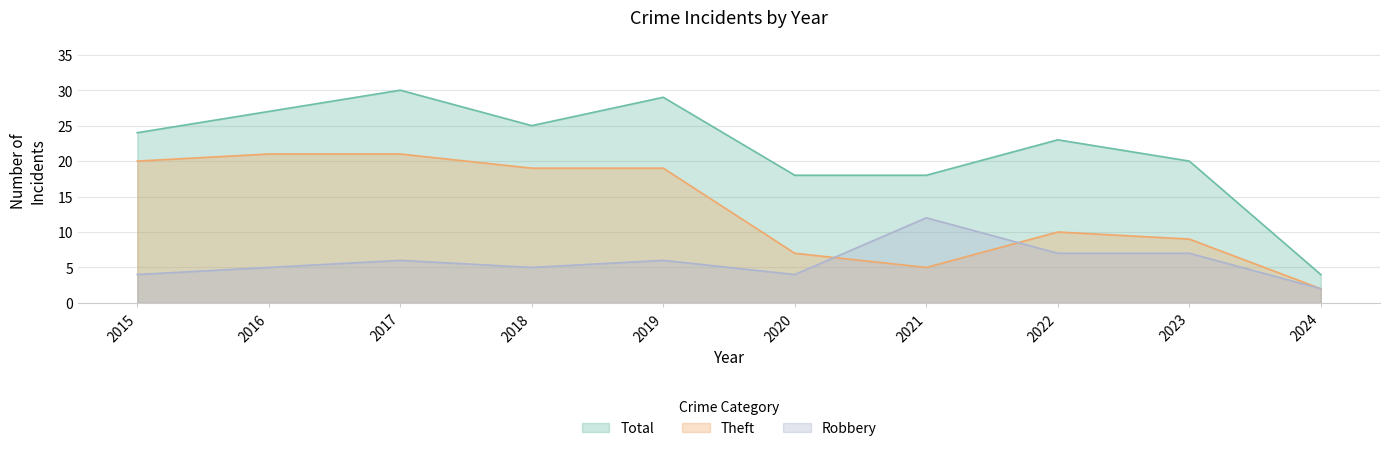

True or false: Total and Theft cross at least once.

False